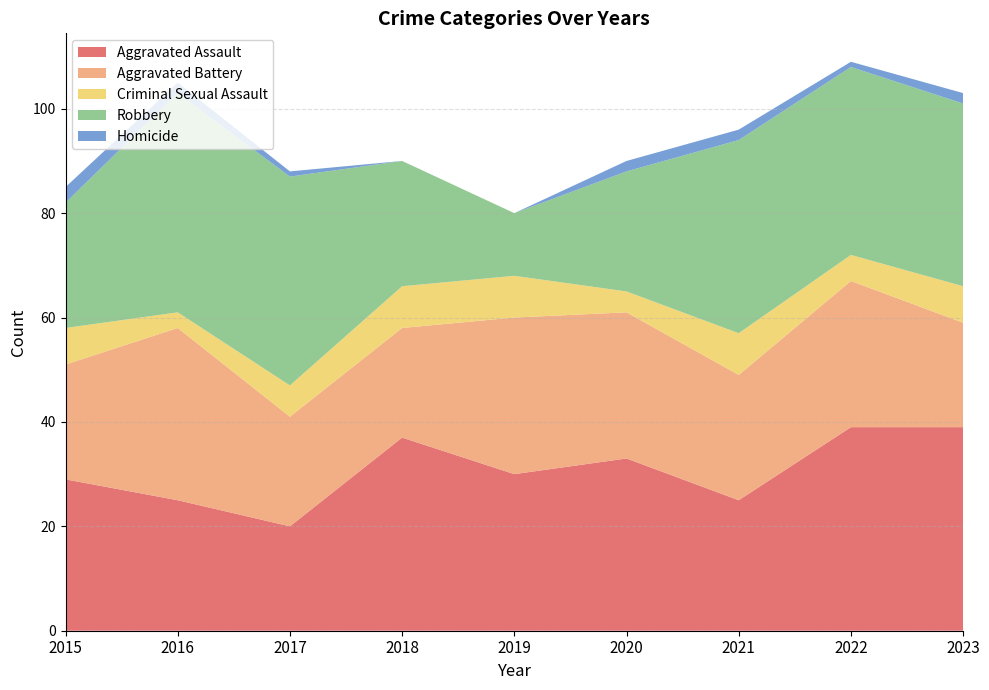

Reading left to right, transcribe all the data shown in this chart.

Aggravated Assault: 29	25	20	37	30	33	25	39	39
Aggravated Battery: 22	33	21	21	30	28	24	28	20
Criminal Sexual Assault: 7	3	6	8	8	4	8	5	7
Robbery: 24	42	40	24	12	23	37	36	35
Homicide: 3	2	1	0	0	2	2	1	2